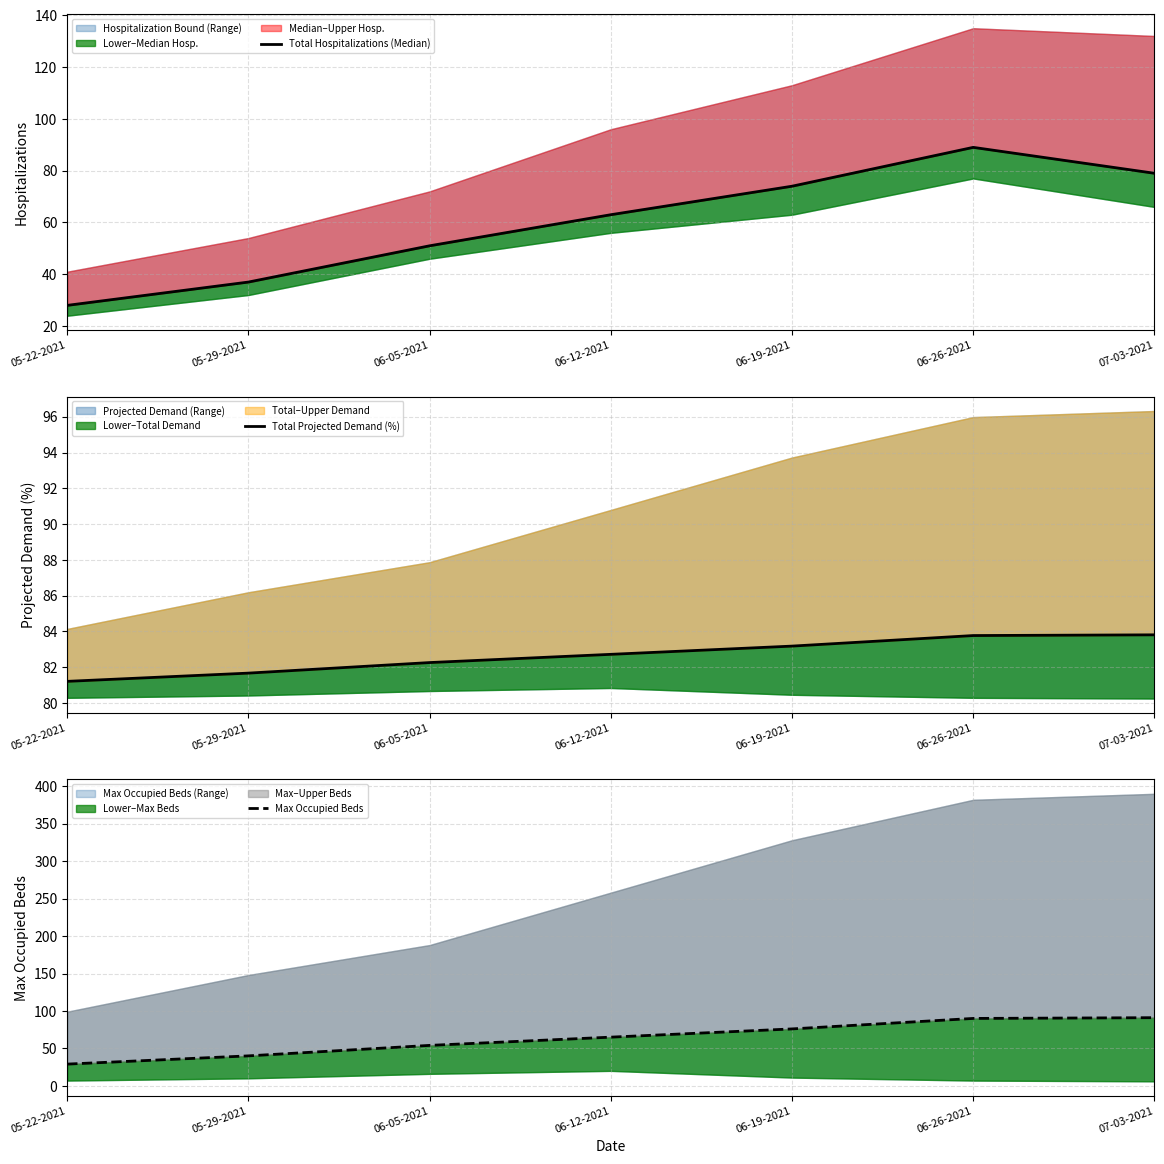

Is the value of Max Occupied Beds at 06-26-2021 greater than the value of Total Projected Demand (%) at 06-26-2021?

Yes